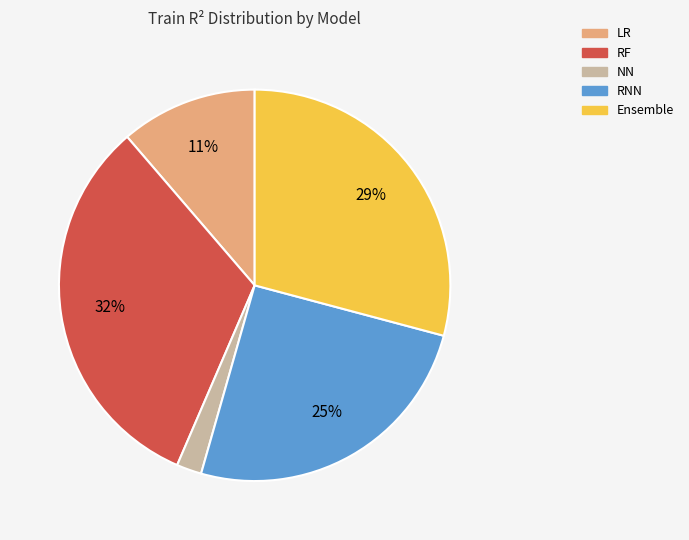

Count the number of slices in the pie.

5